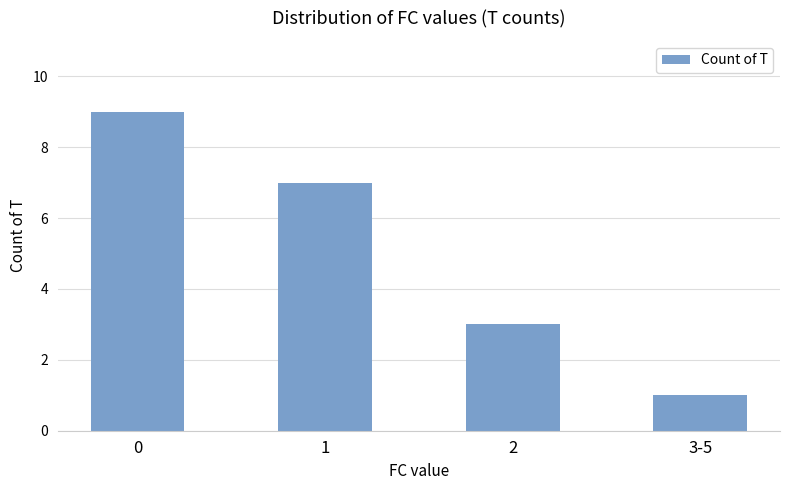

Are the bars grouped side by side (vs. stacked)?

No